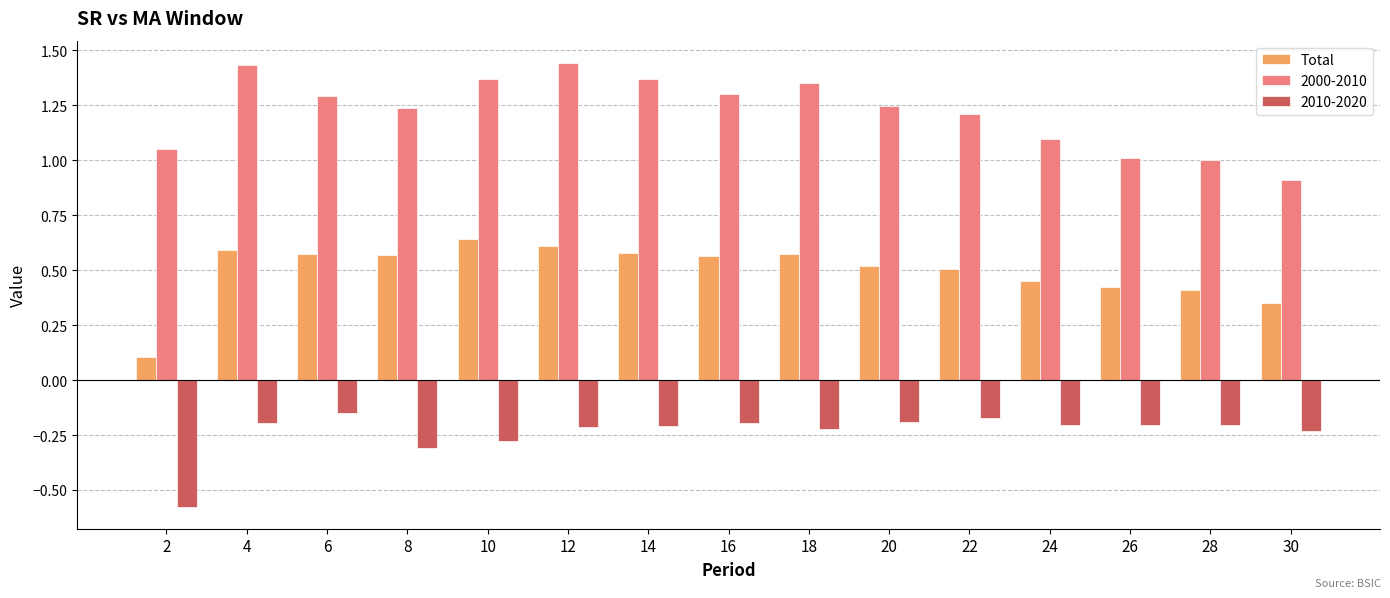

What is the sum of the 2000-2010 values at 30 and 6?

2.2